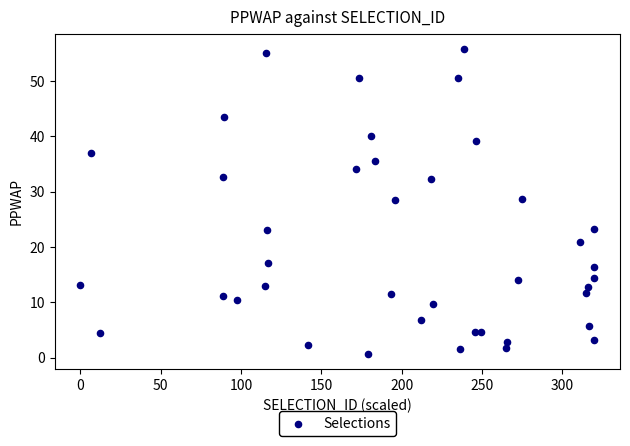

What is the range of Y values (max minus min)?

55.1